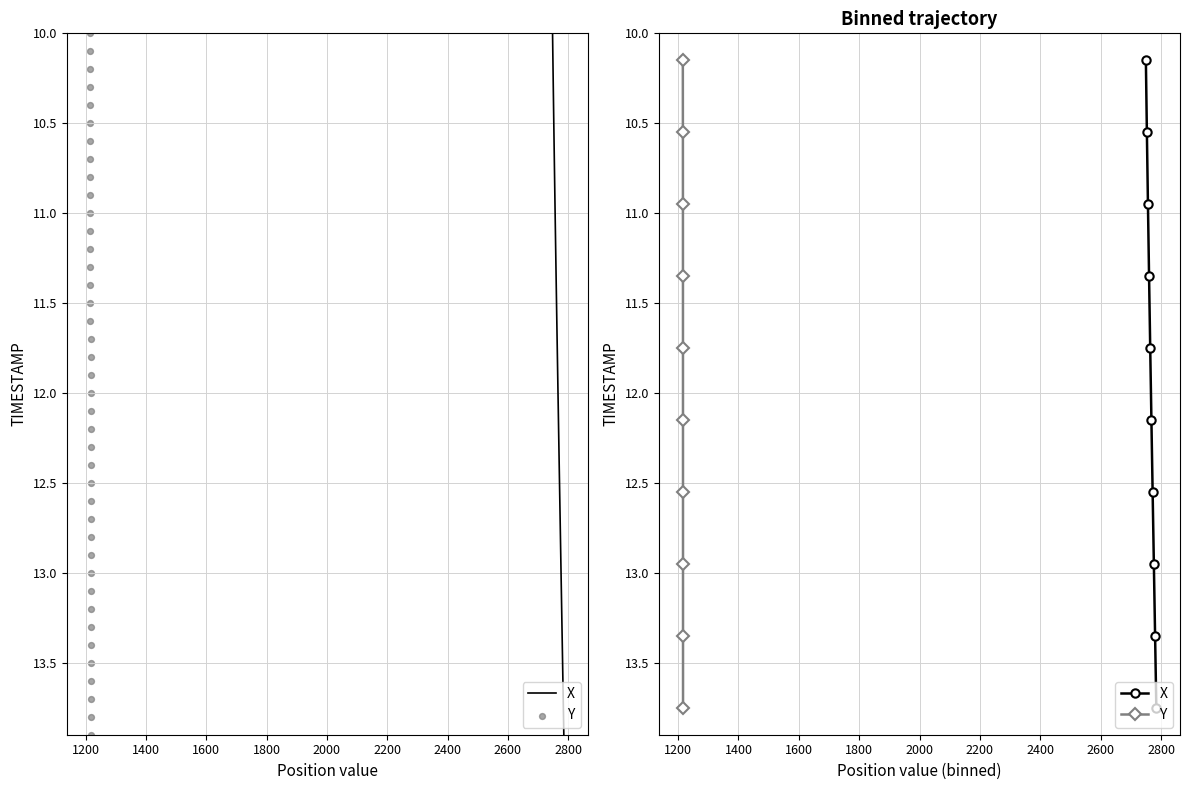

What are all the series names shown in the legend?

X, Y